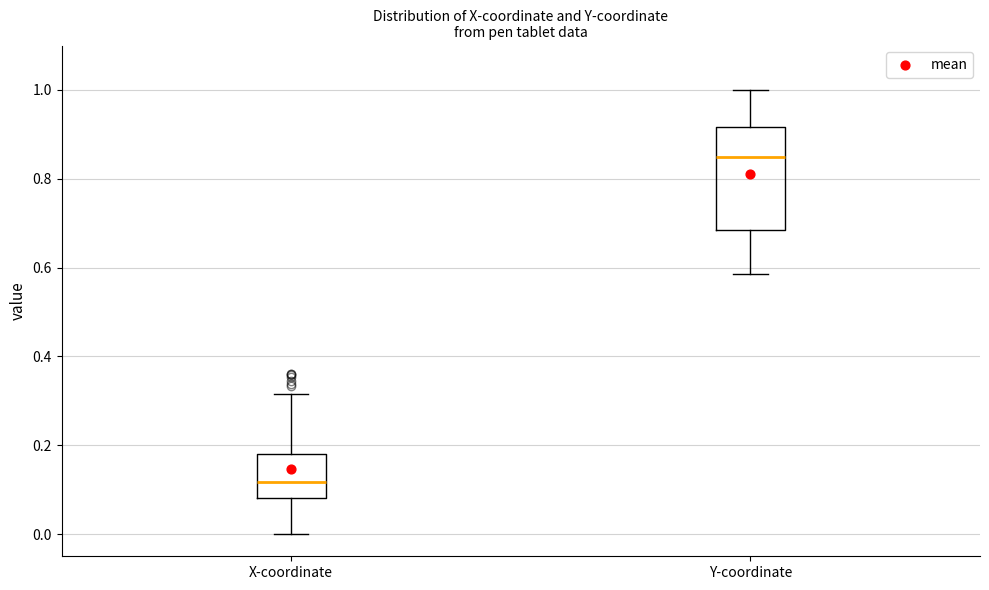

Which box has the lowest median line?

X-coordinate